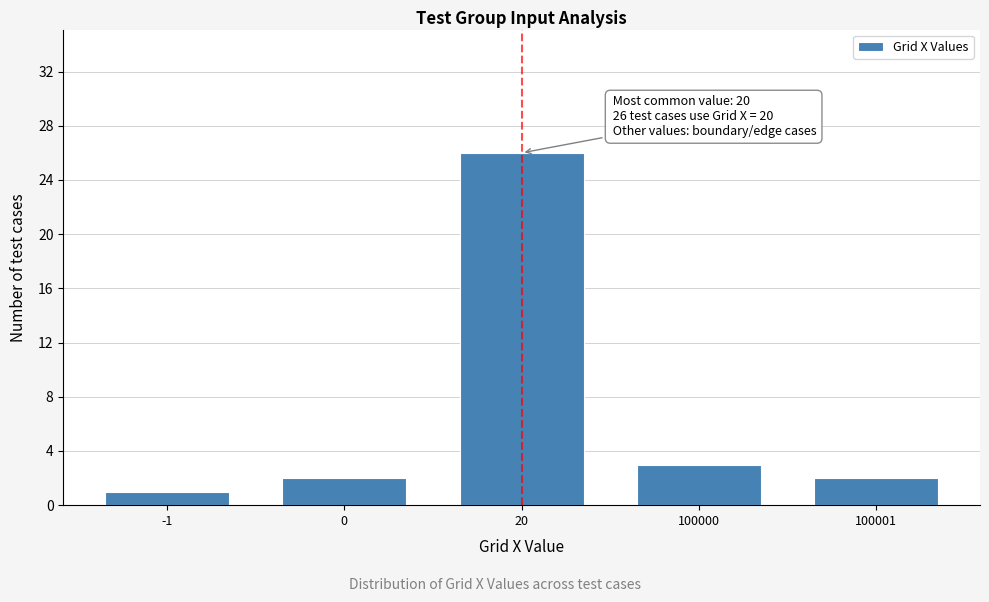

Reading right to left, list all the values displayed in this chart.

2	3	26	2	1